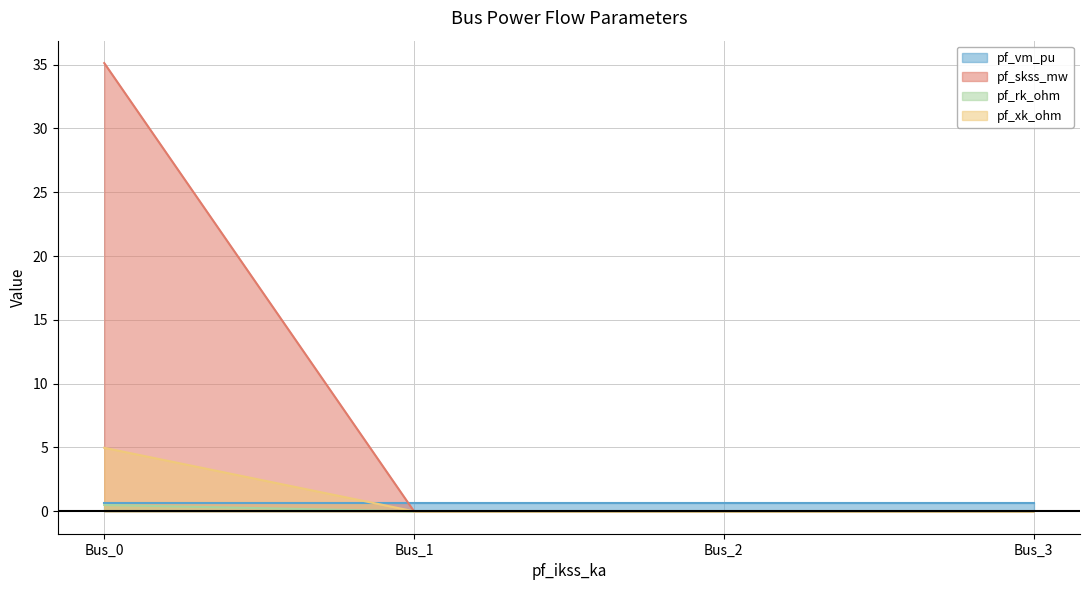

At which category is the sum across all series the highest?

Bus_0